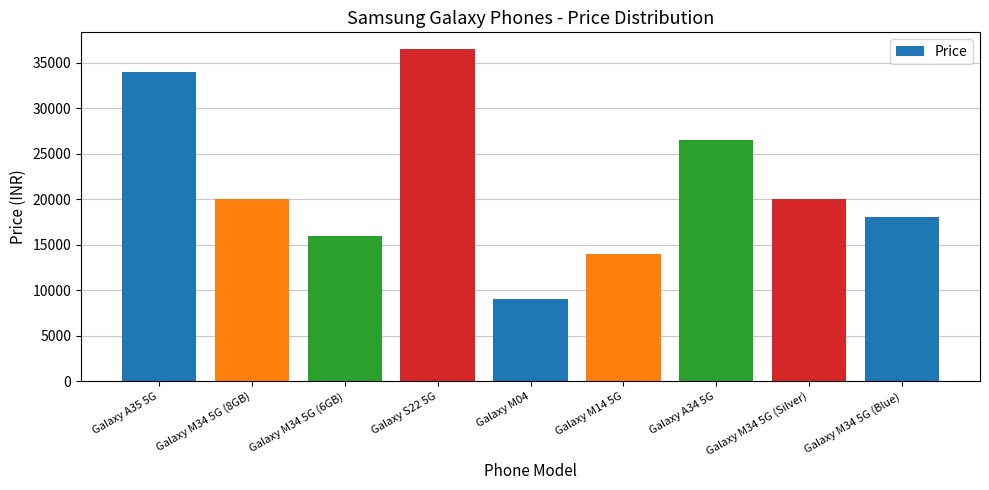

Does the chart contain stacked bars?

No